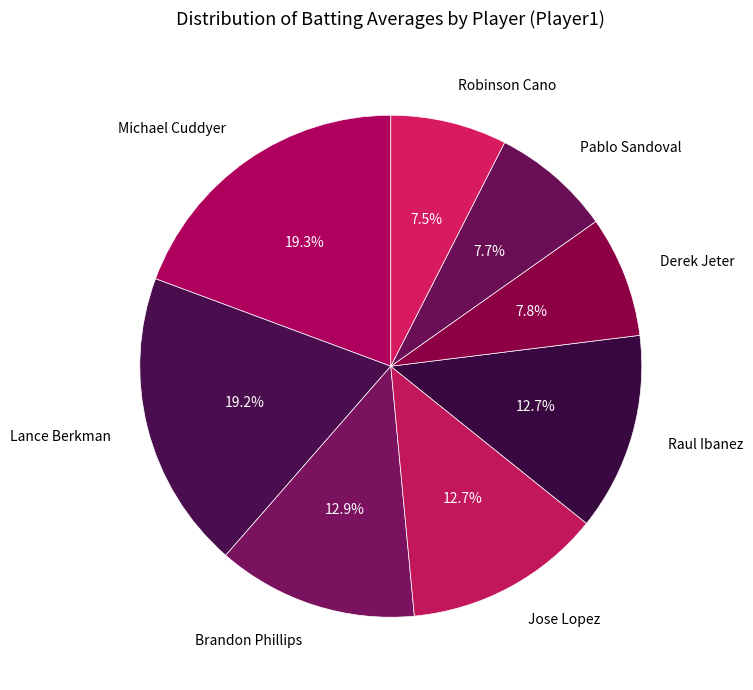

How much of the chart is everything except Robinson Cano?

92.5%